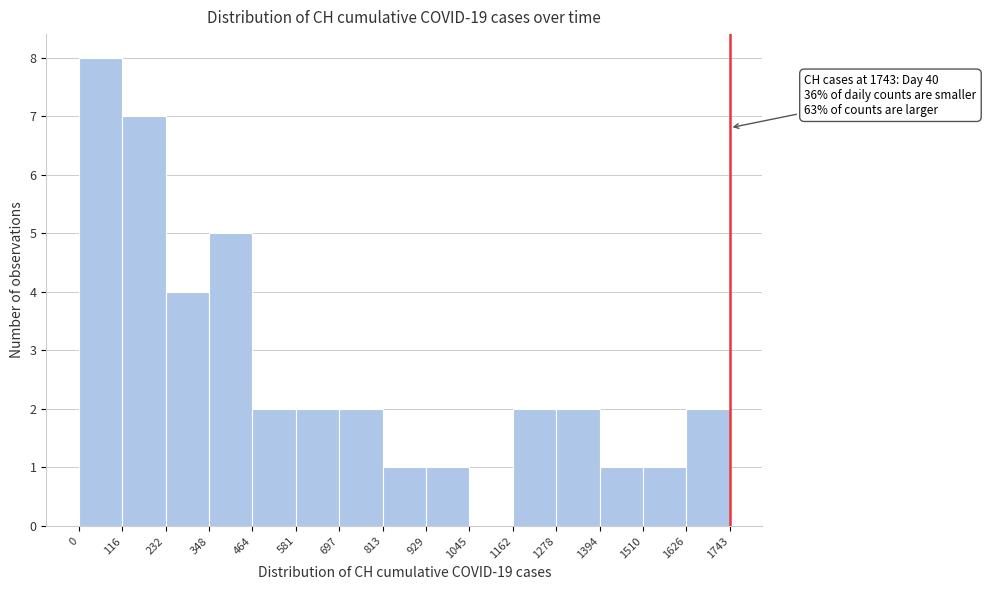

Over which range of the x-axis is the bar tallest?

0 to 116